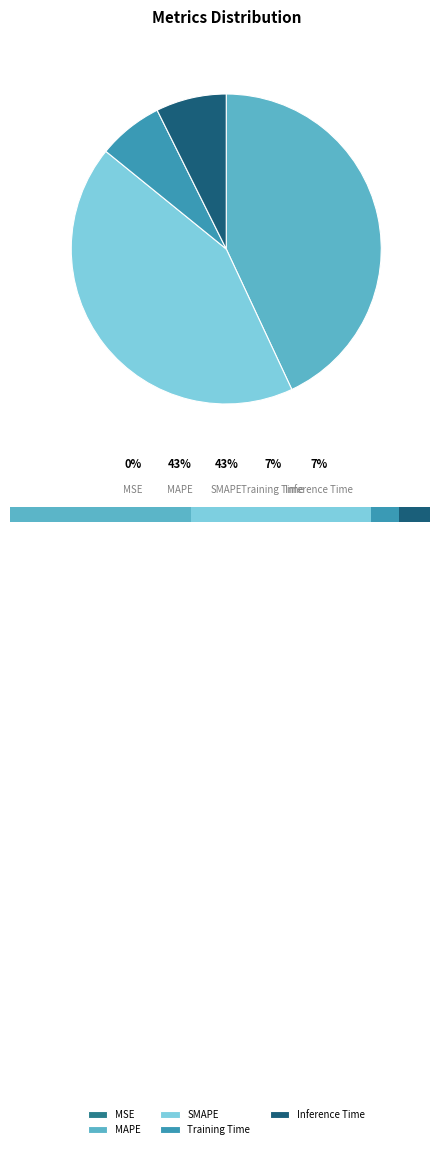

The SMAPE slice represents 43% of the pie. True or false?

True